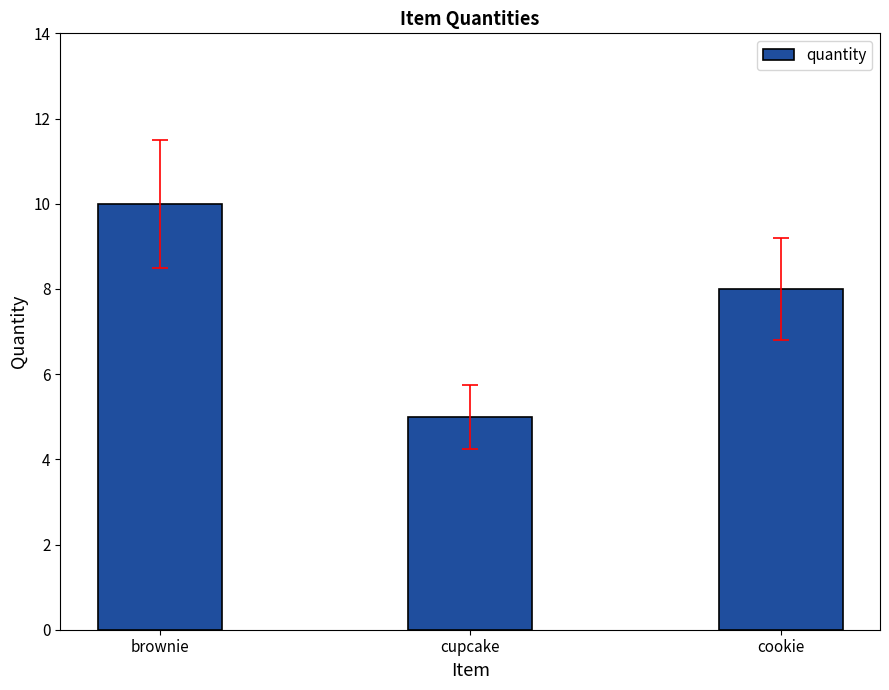

What is the label of the 3rd bar from the left?

cookie